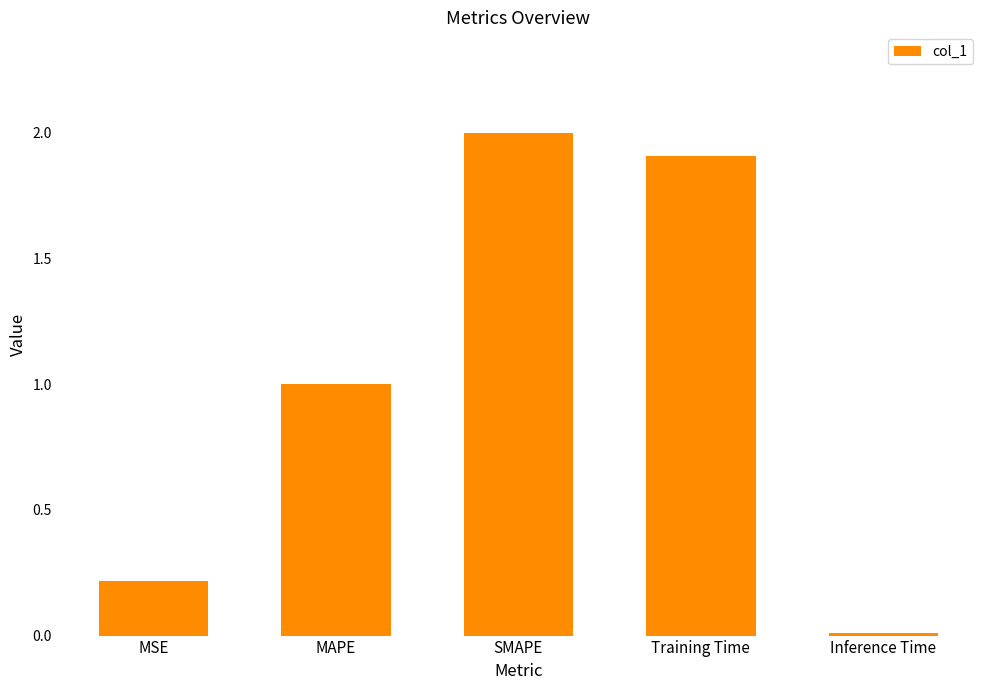

At which label does the data first exceed 1?

MAPE